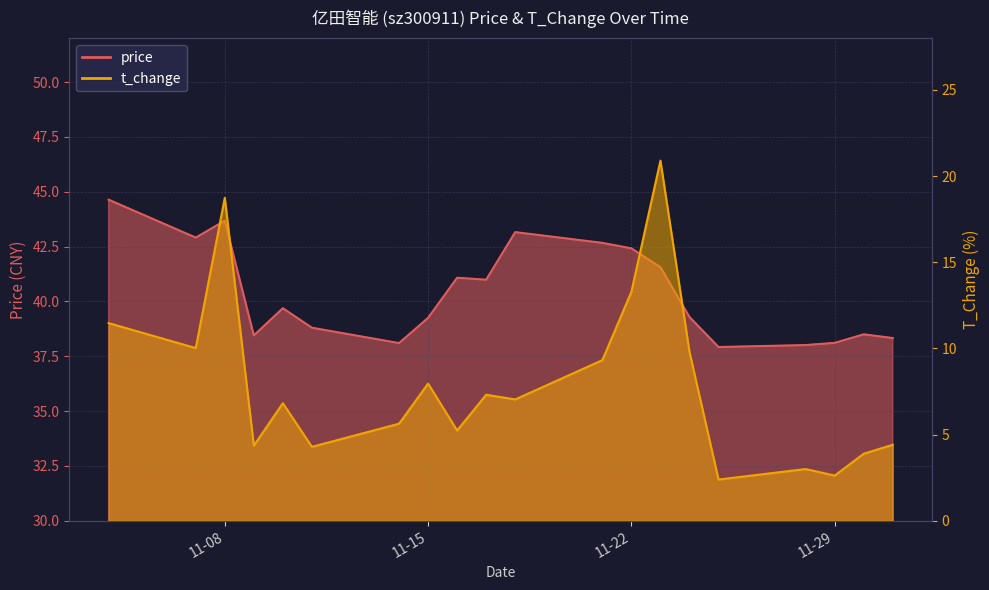

True or false: price and t_change cross at least once.

False